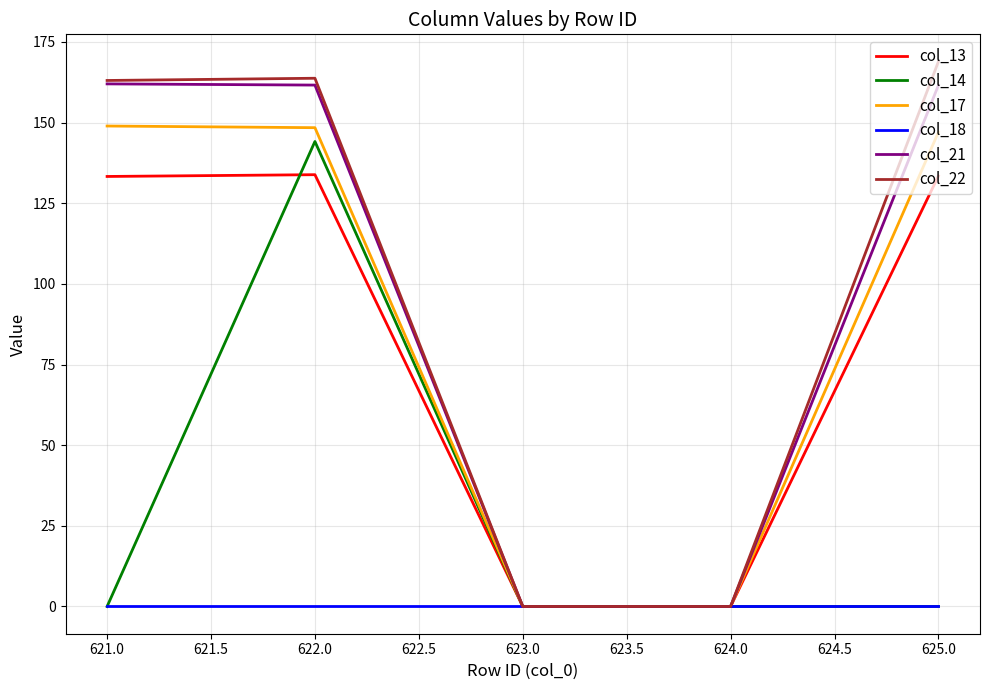

How many values in the col_21 series exceed 161?

3